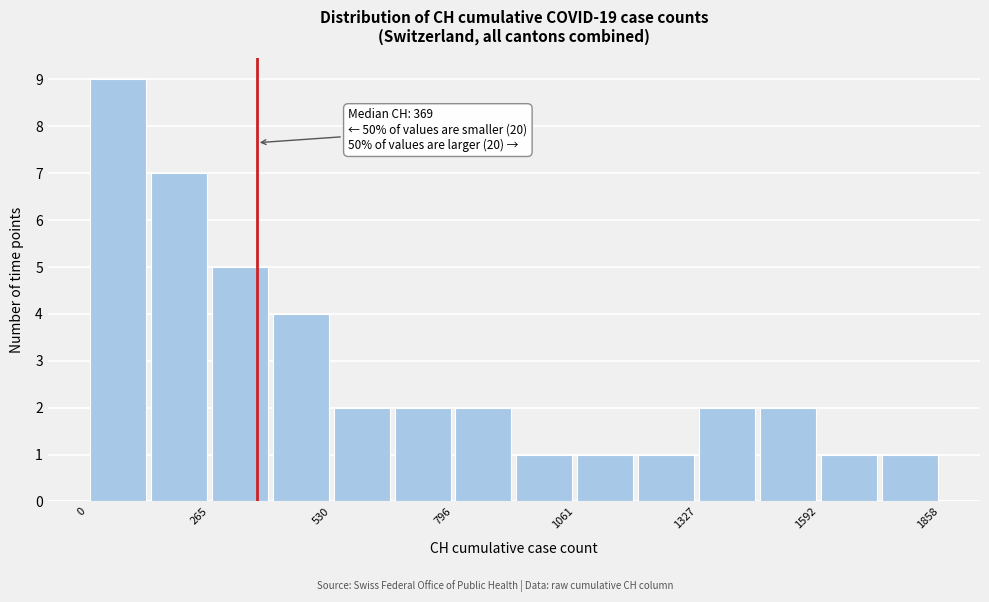

Read against the x-axis, roughly where is the centre of the tallest bar?

50